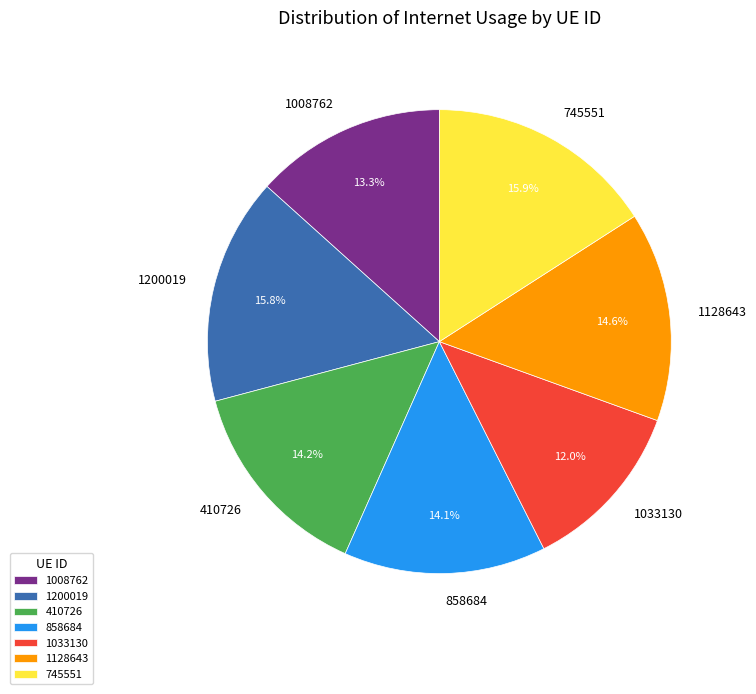

Between 1033130 and 1008762, which is larger?

1008762